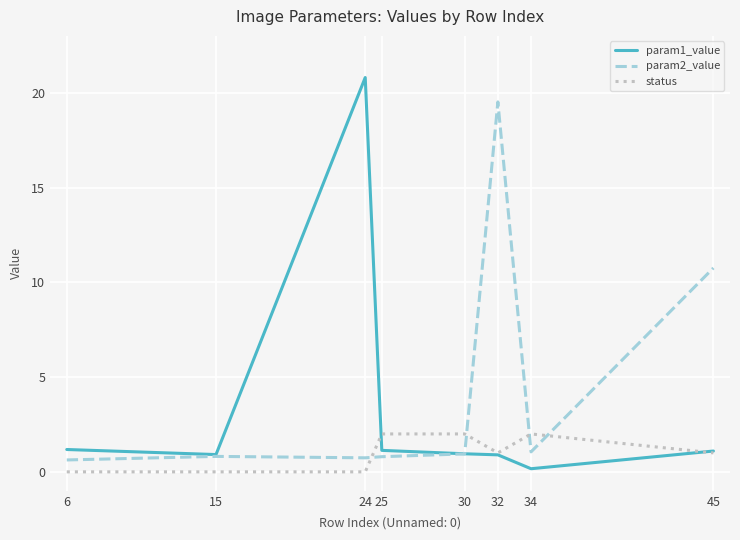

True or false: status has a value of 1.0 at 30.

False